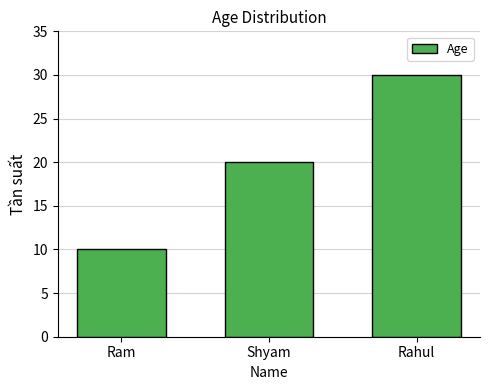

List the labels in order of value, largest first.

Rahul, Shyam, Ram